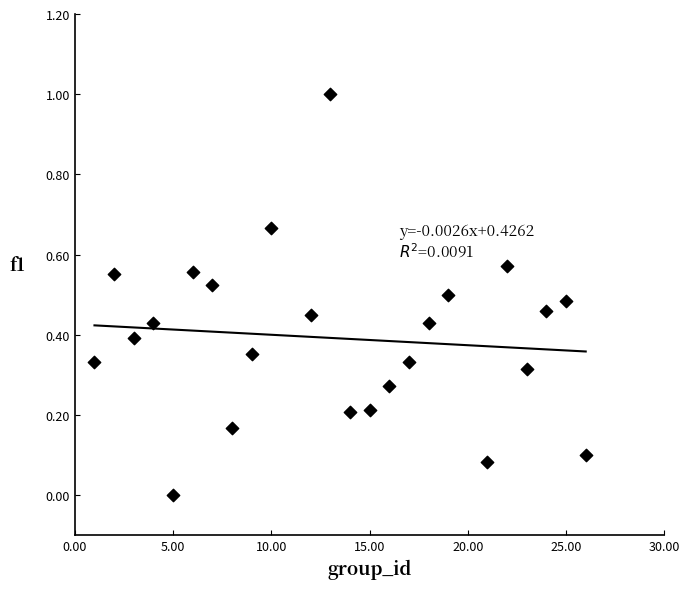

What is the range of Y values (max minus min)?

1.0